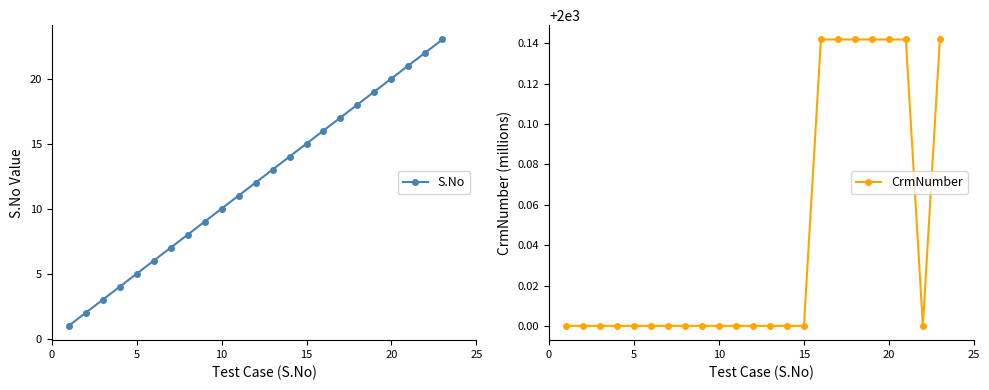

True or false: S.No has more than 1 points higher than both neighbors.

False